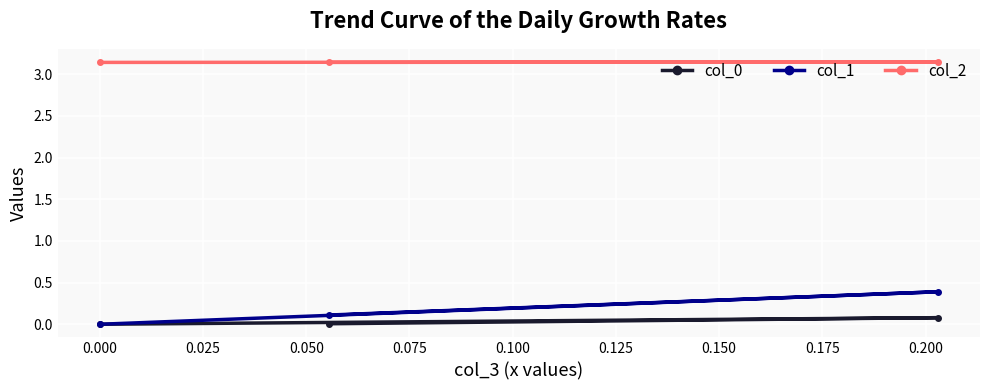

Which series has the largest total across all categories?

col_2